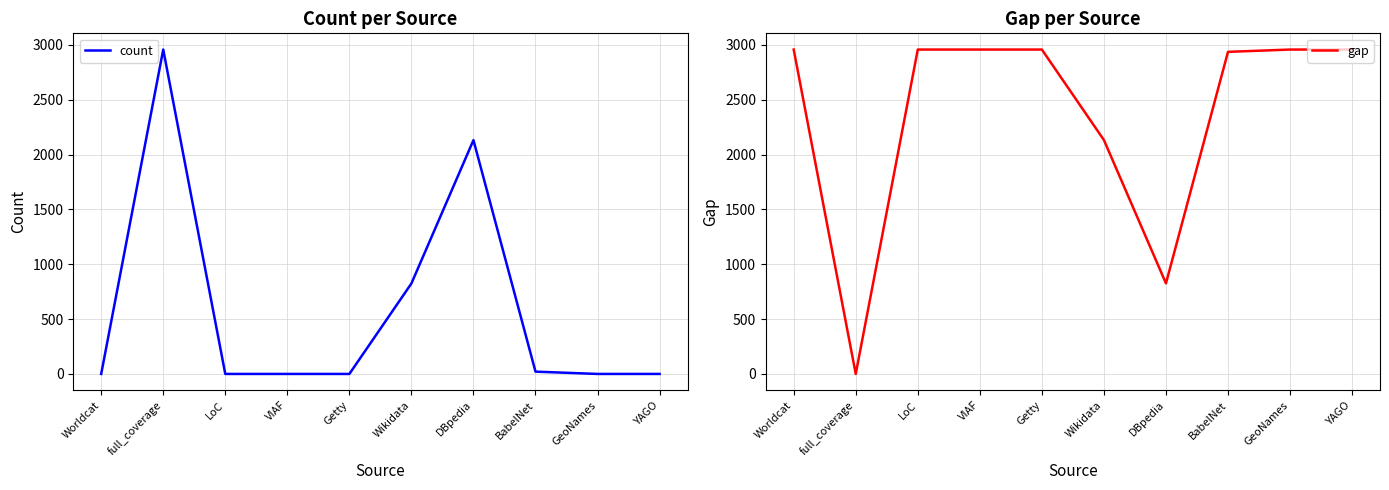

How many lines are shown in the chart?

2